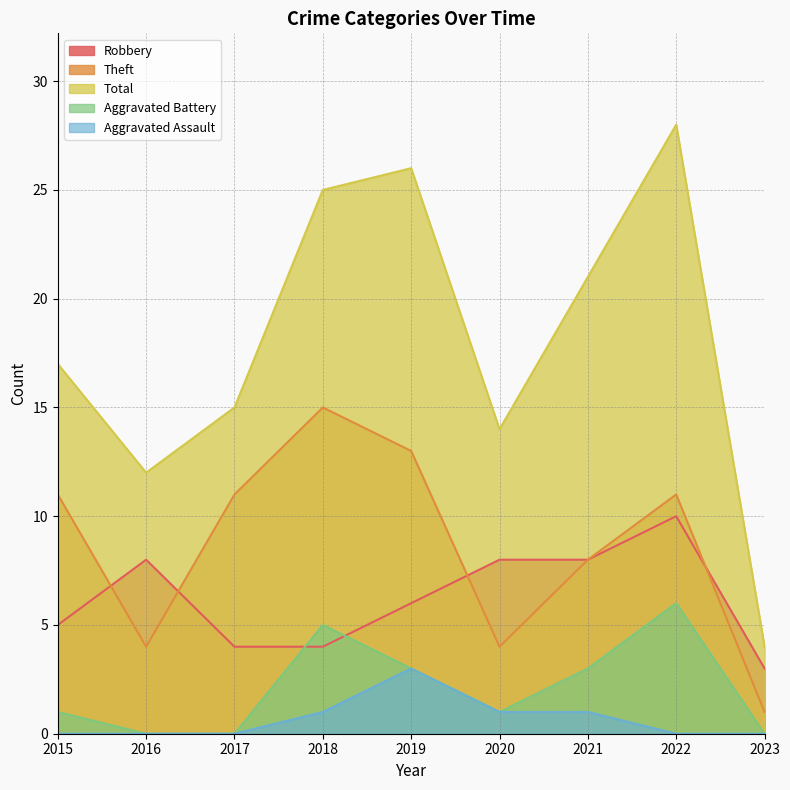

How many values in the Theft series are below 11?

4